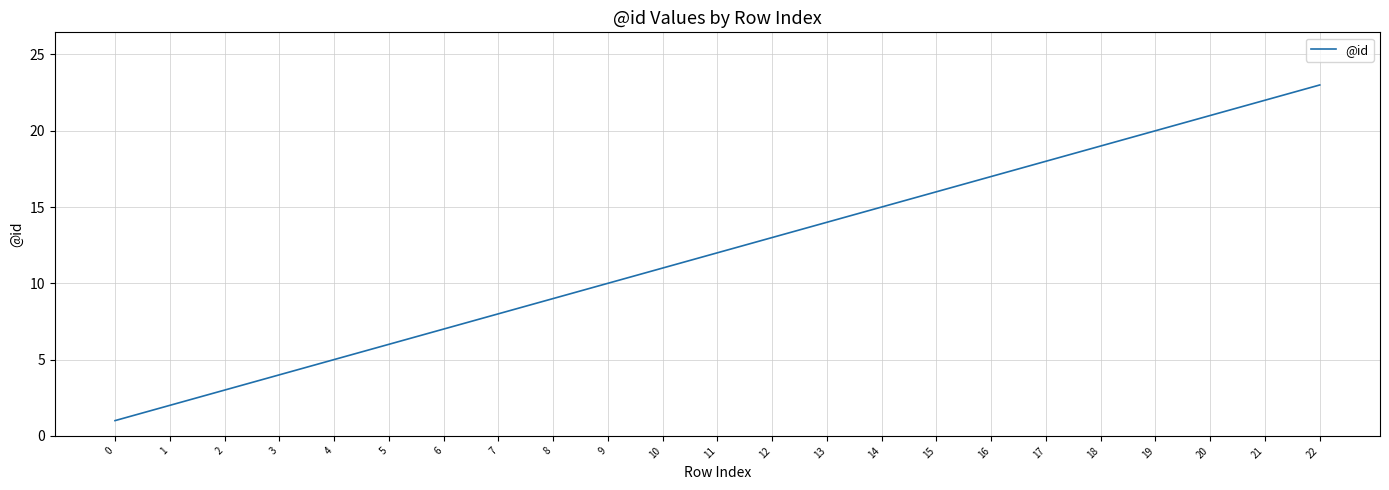

True or false: the data has more than 2 interior local peaks.

False